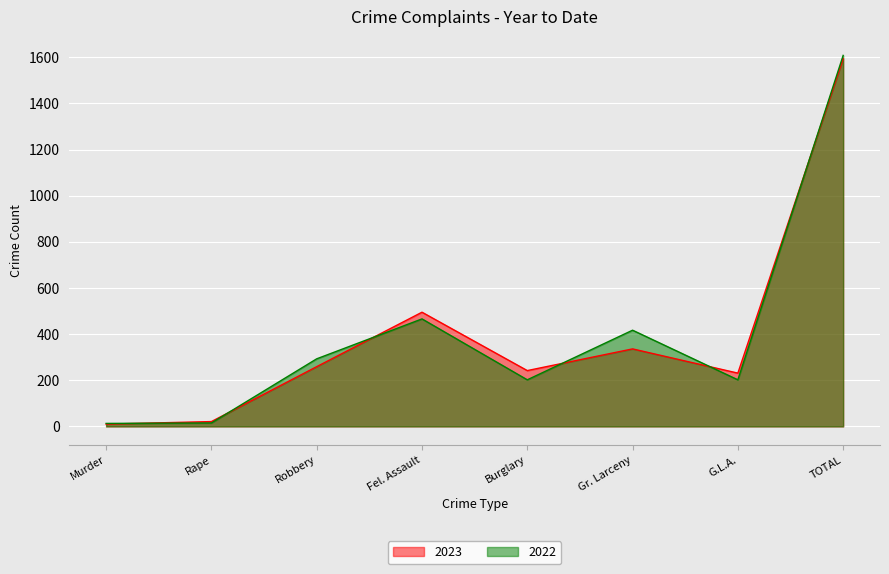

True or false: 2023 and 2022 cross at least once.

True